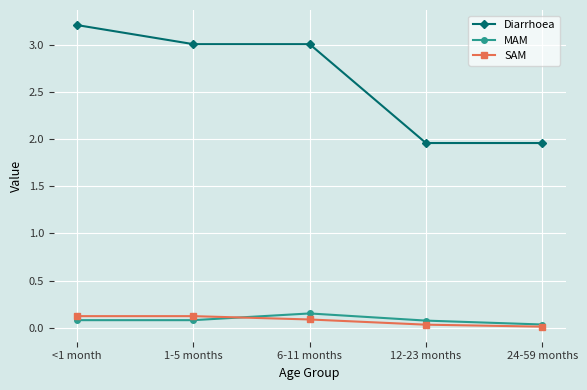

Is this an area chart (filled region under the line)?

No